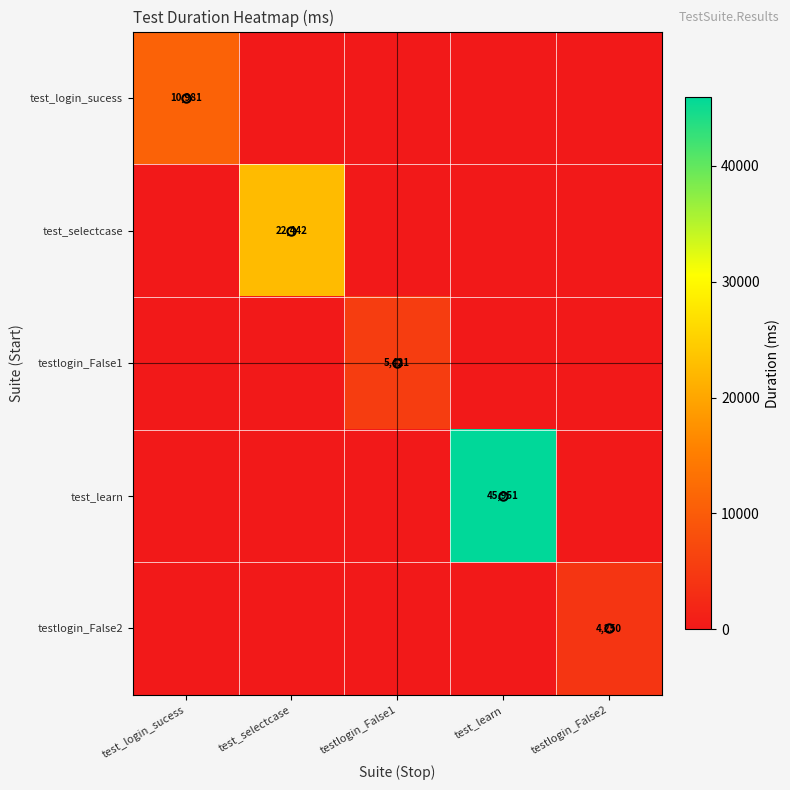

Count the number of categories in the chart.

5